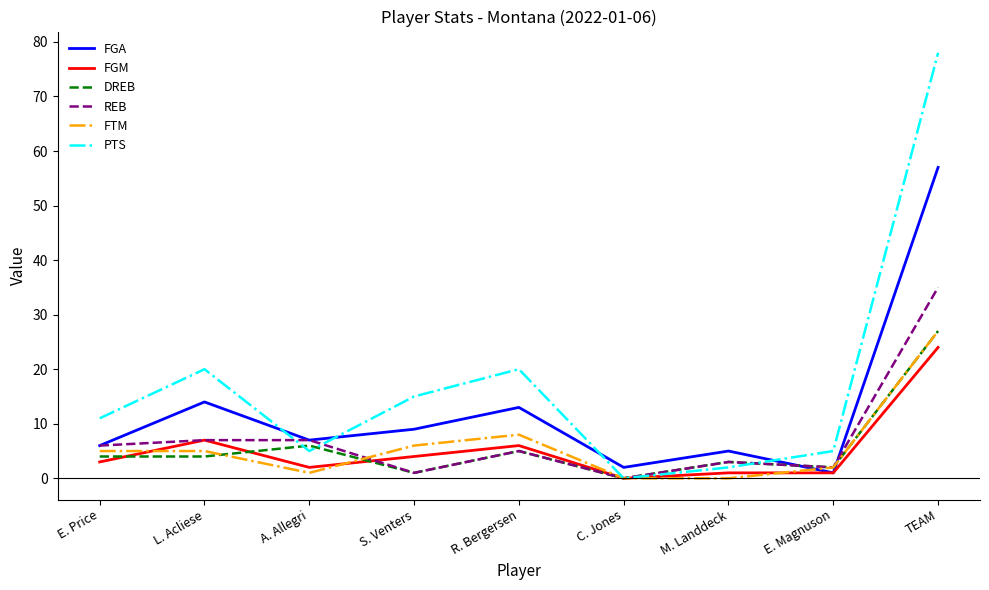

Is this an area chart (filled region under the line)?

No